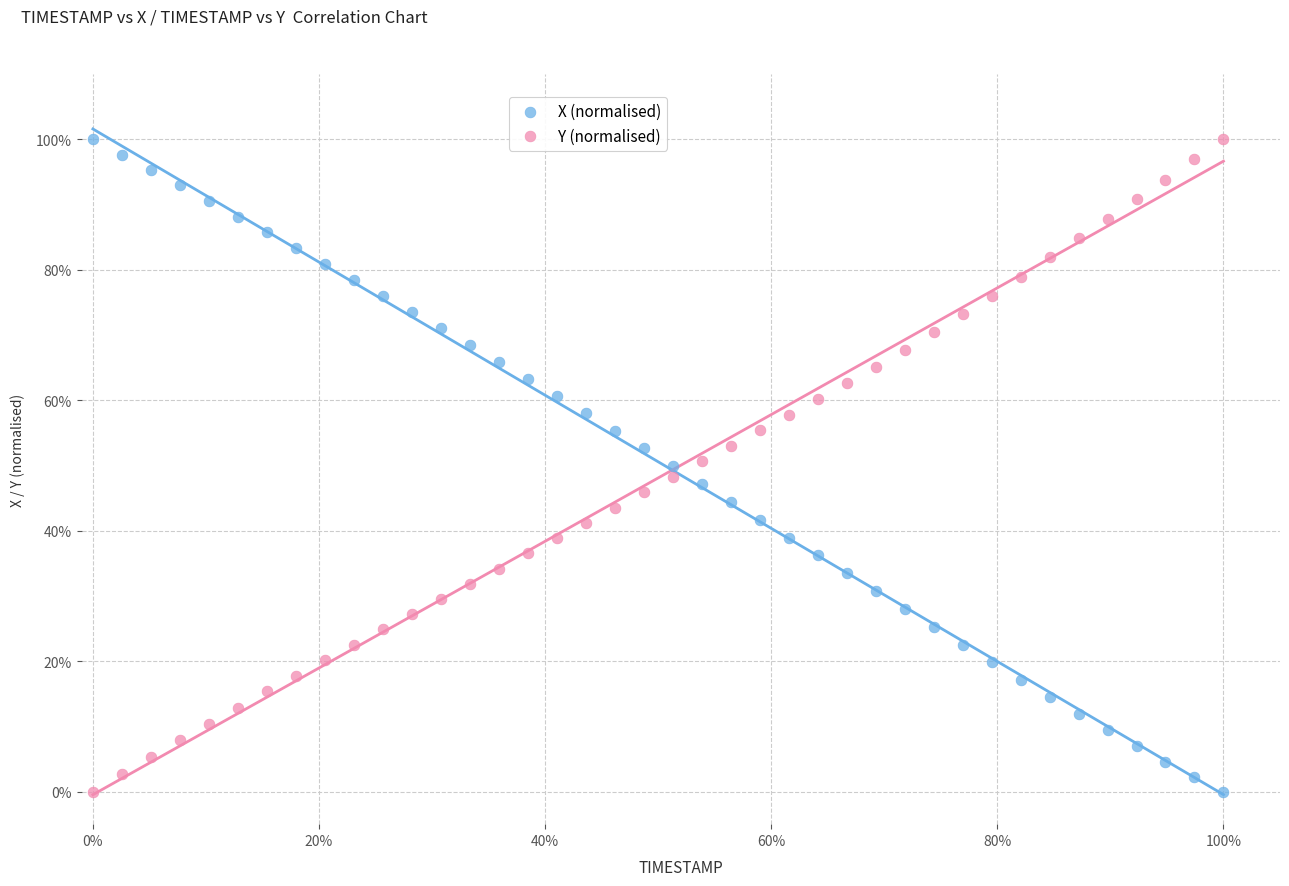

What are all the series names shown in the legend?

X (normalised), Y (normalised)